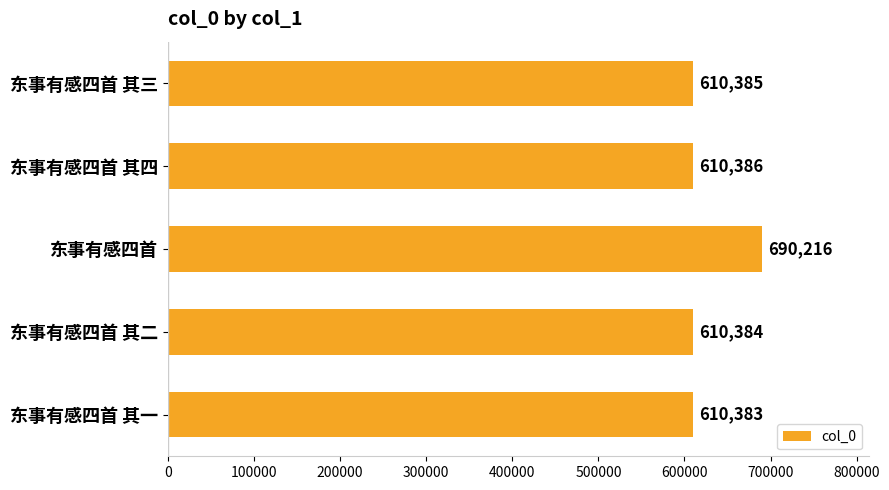

Between 东事有感四首 and 东事有感四首 其二, which is larger?

东事有感四首